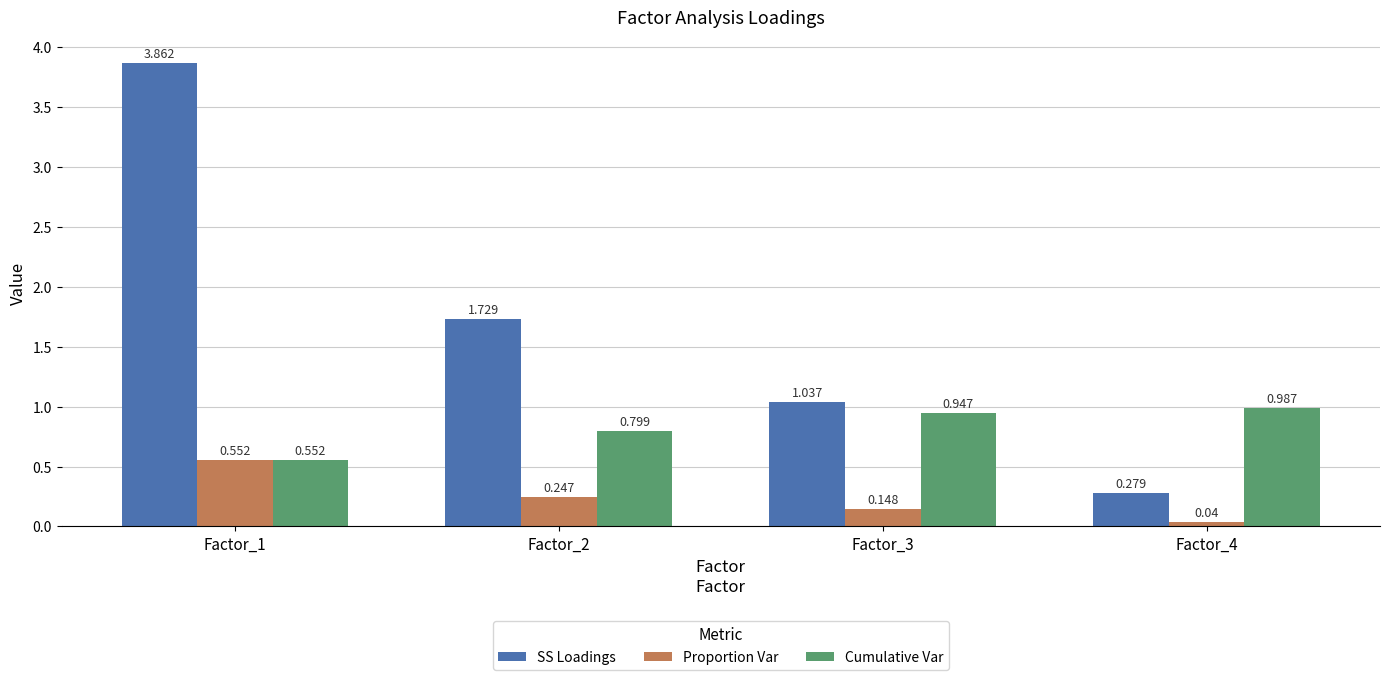

Between Factor_1 and Factor_4, which series saw the biggest shift?

SS Loadings